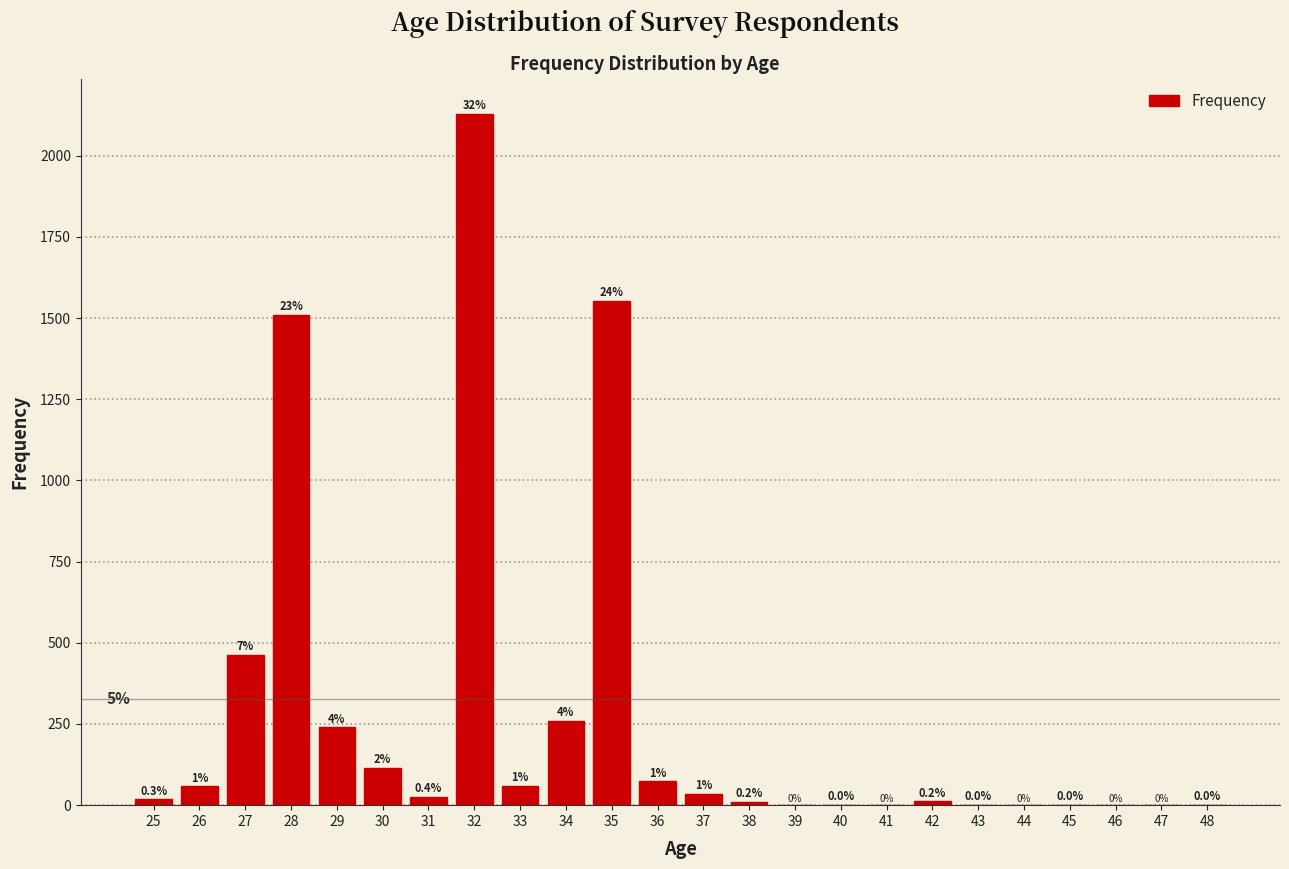

Reading left to right, list all the values displayed in this chart.

25=18	26=58	27=463	28=1511	29=240	30=115	31=25	32=2130	33=59	34=260	35=1553	36=73	37=35	38=10	39=0	40=1	41=0	42=12	43=1	44=0	45=2	46=0	47=0	48=1